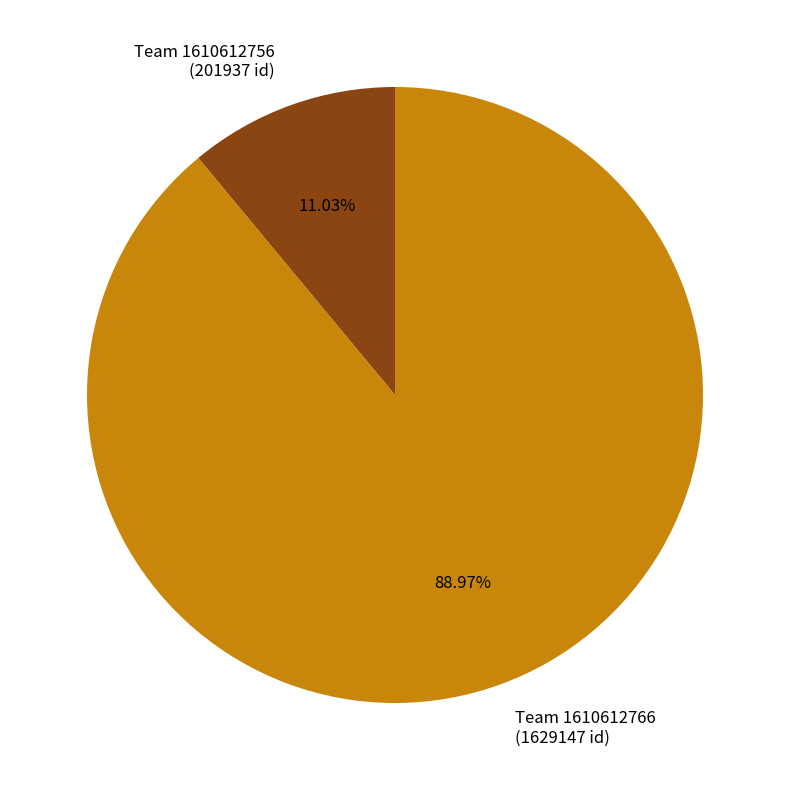

Rank the categories by value from lowest to highest.

Team 1610612756 (201937 id), Team 1610612766 (1629147 id)